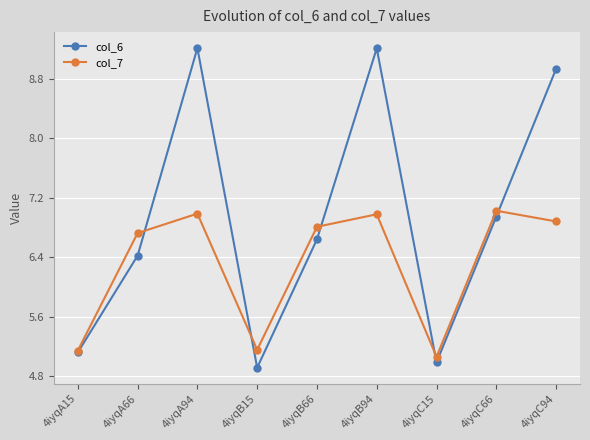

What are all the series names shown in the legend?

col_6, col_7